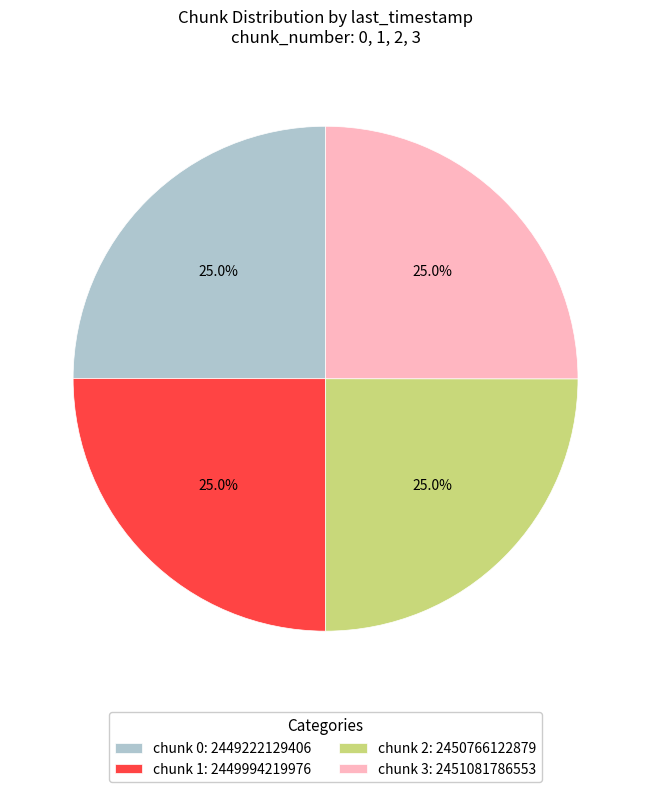

Approximately how many times larger is the value at chunk 0: 2449222129406 compared to chunk 3: 2451081786553?

1.0